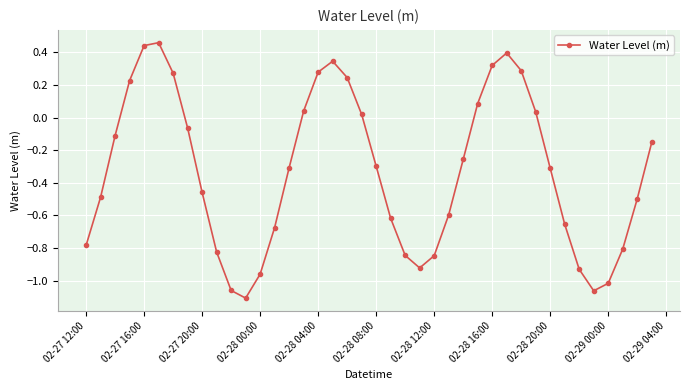

How many negative values are there?

26